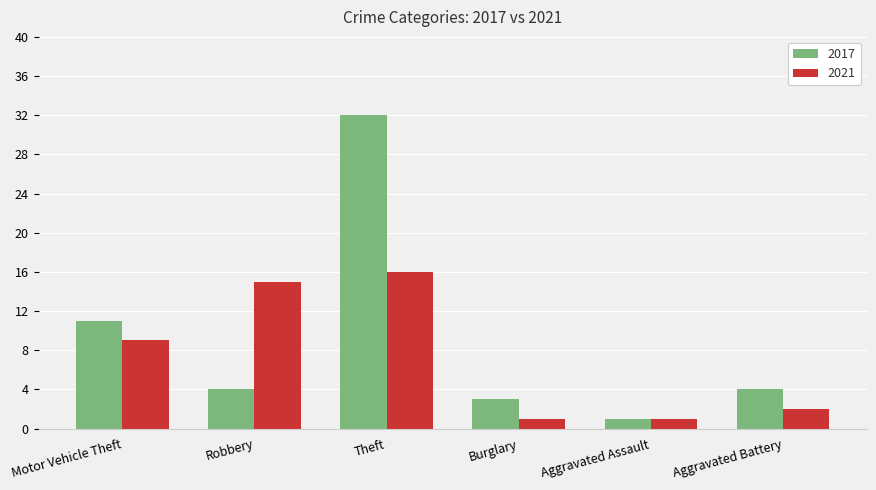

What is the difference between the maximum and minimum values in the 2017 series?

31